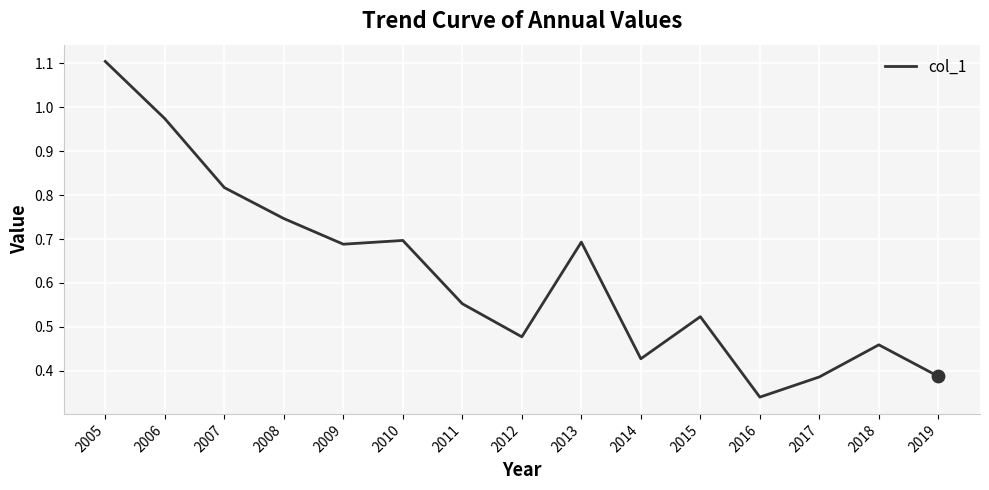

Which has a higher value, 2019 or 2006?

2006